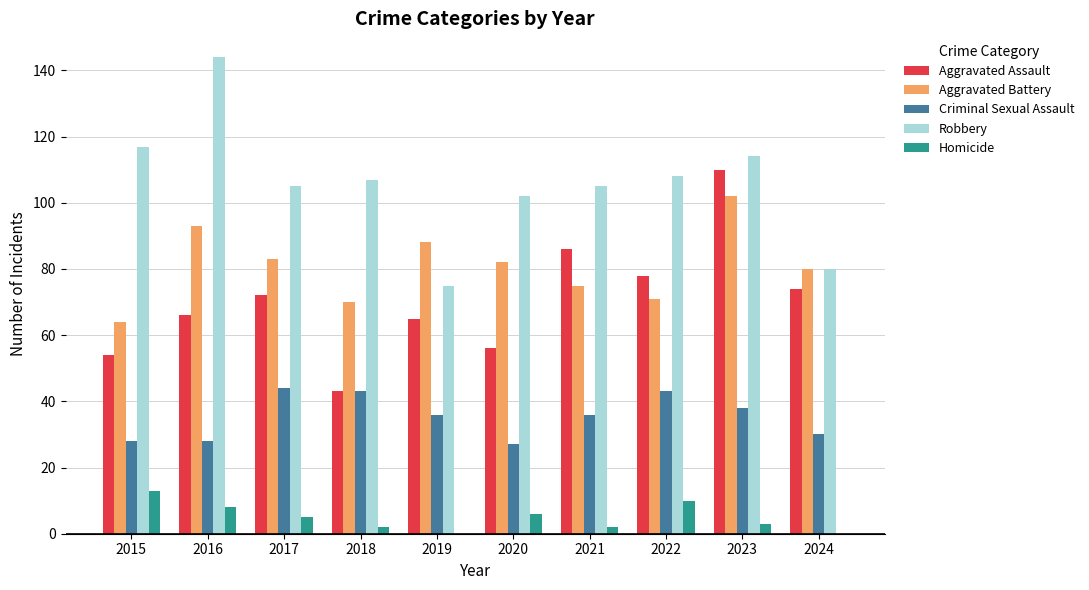

How many groups of bars are there?

10